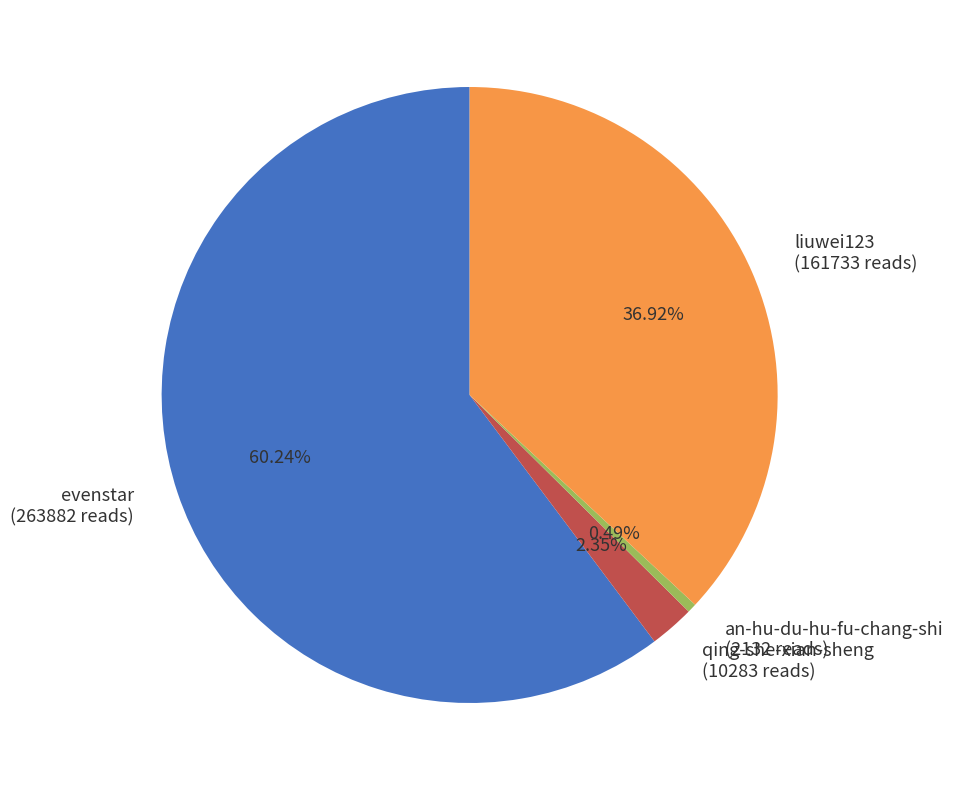

Which slice represents more than half of the pie?

evenstar